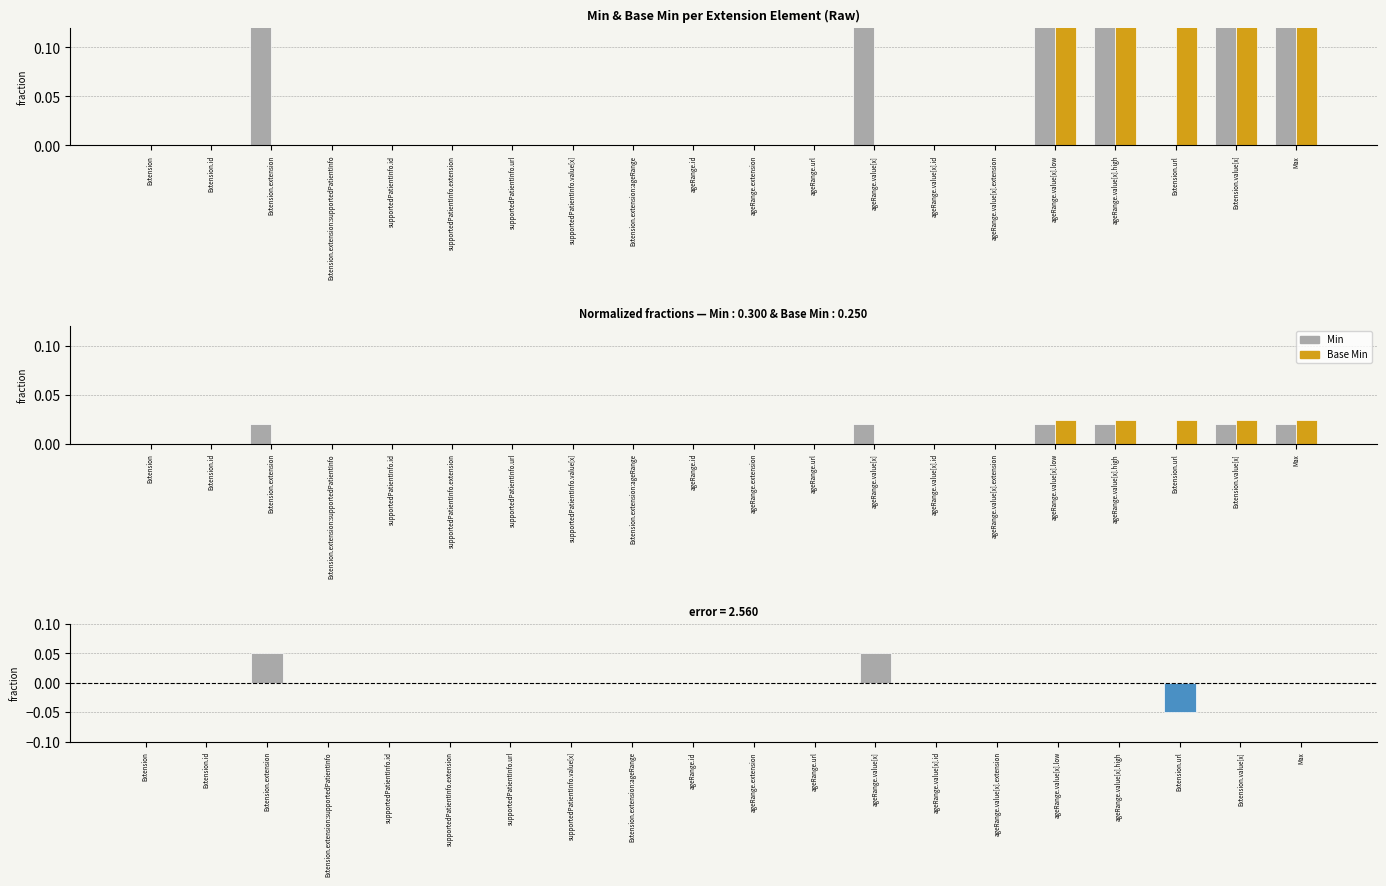

How many values in Min - Base Min are above zero?

2